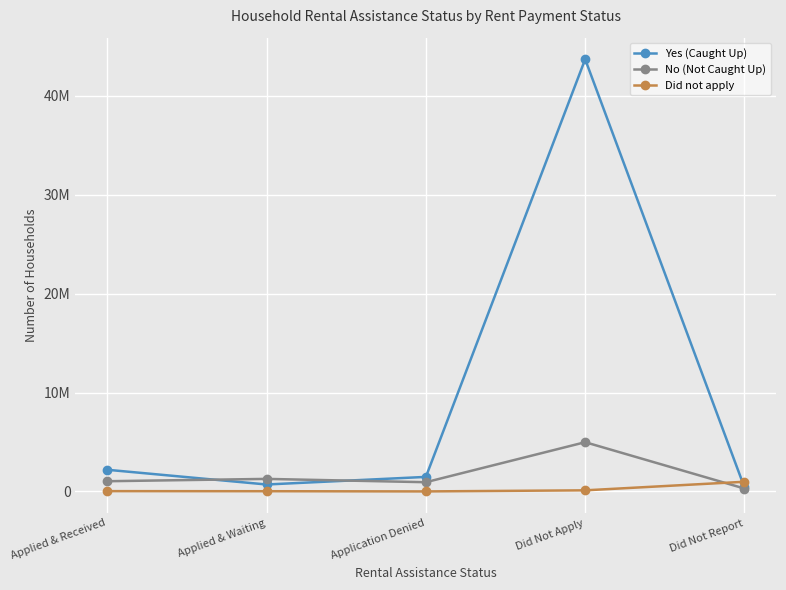

Which series has the widest spread of values?

Yes (Caught Up)